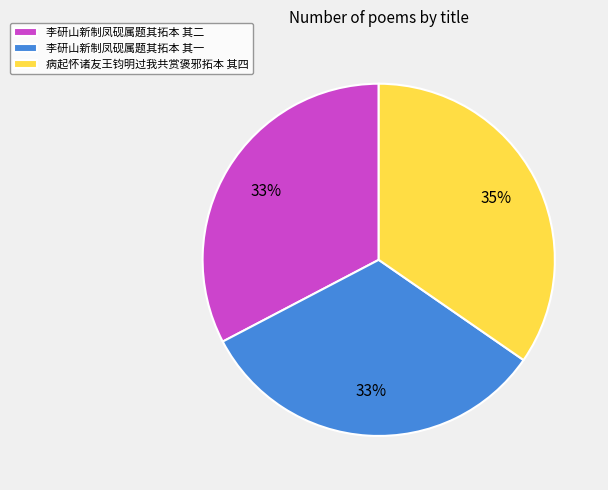

Is there any slice that represents more than half of the pie?

No